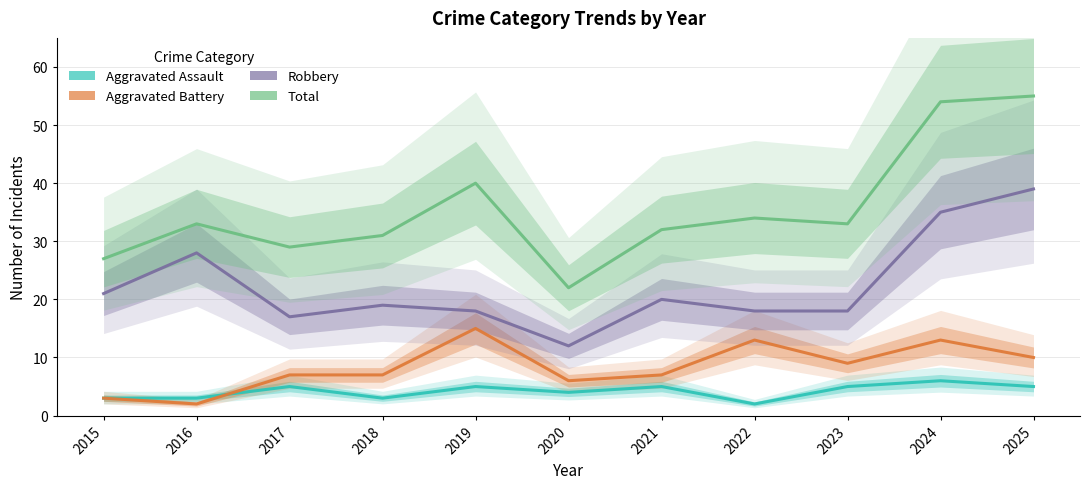

Is it true that Aggravated Assault equals 5 at 2016?

False